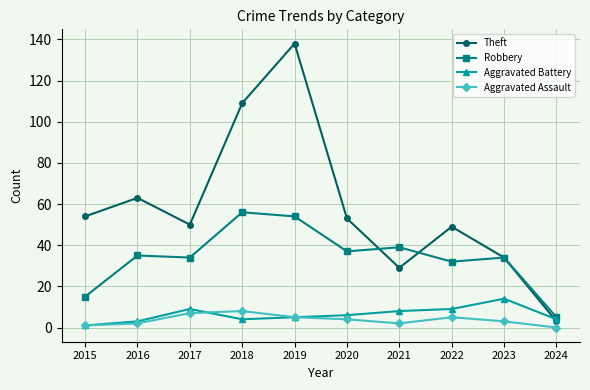

At which category does Theft reach its first local valley?

2017